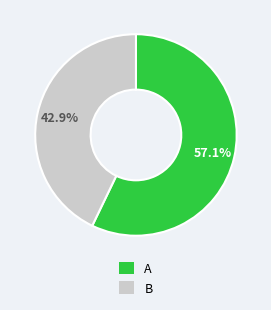

Between A and B, which is larger?

A